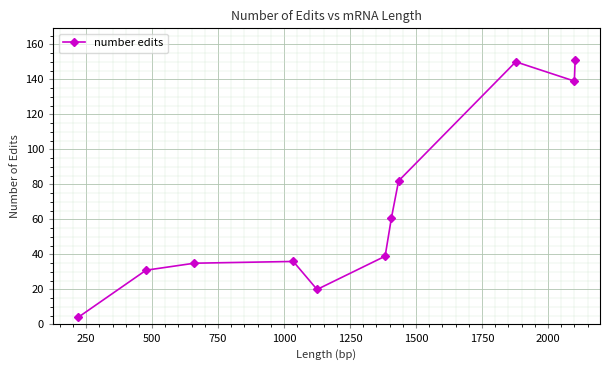

Reading left to right, list all the values displayed in this chart.

4	31	35	36	20	39	61	82	150	139	151